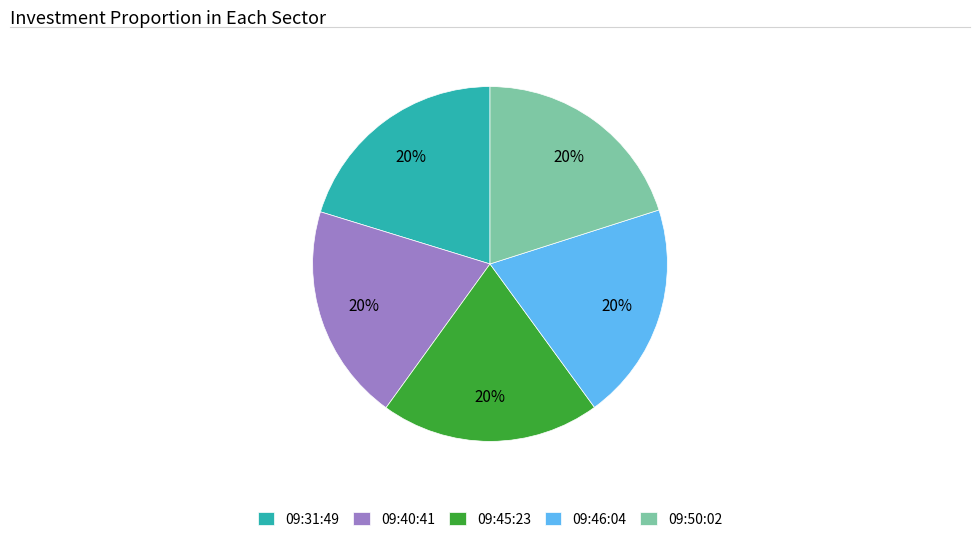

Combined, do 09:45:23 and 09:46:04 account for over 50%?

No